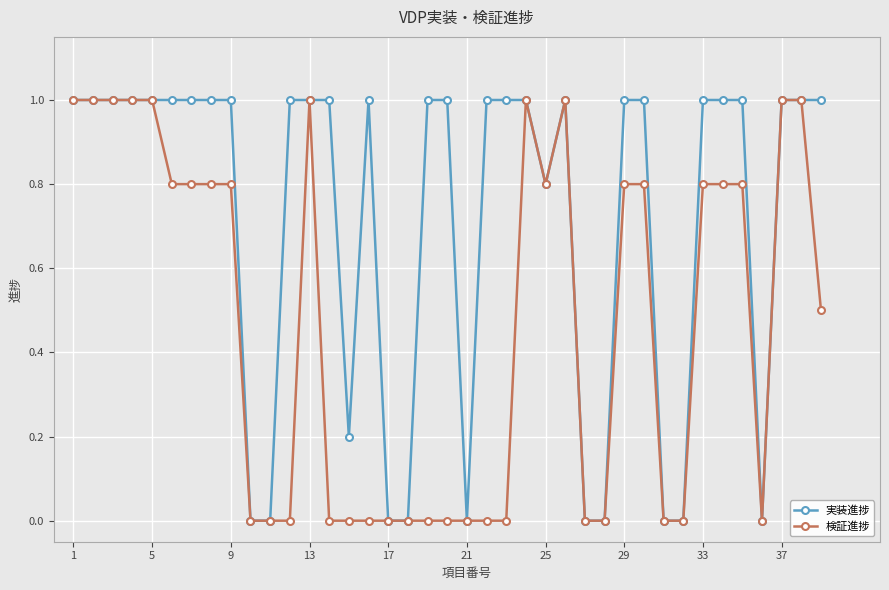

Count the 検証進捗 values in the range 0 to 1.

39